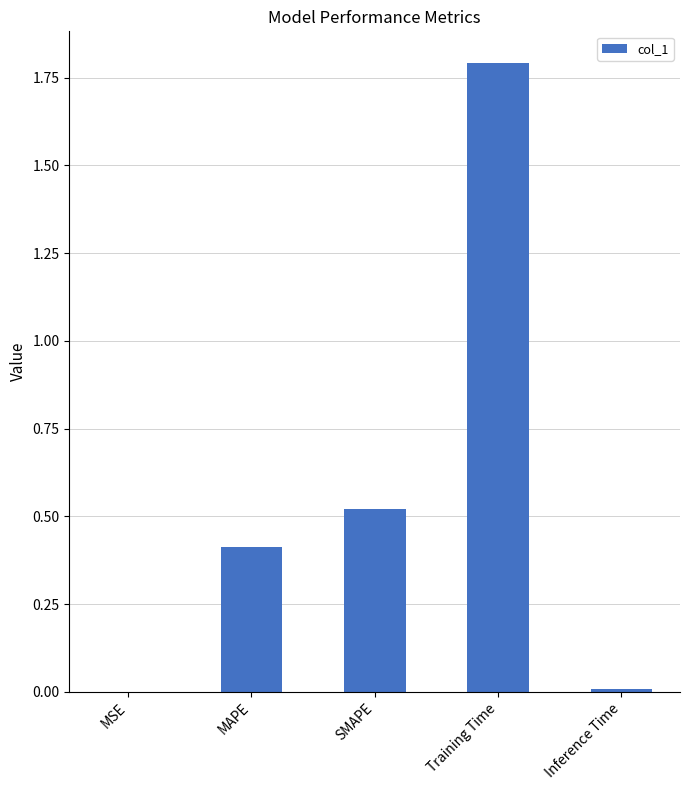

What is the change in value from SMAPE to Training Time?

+1.3